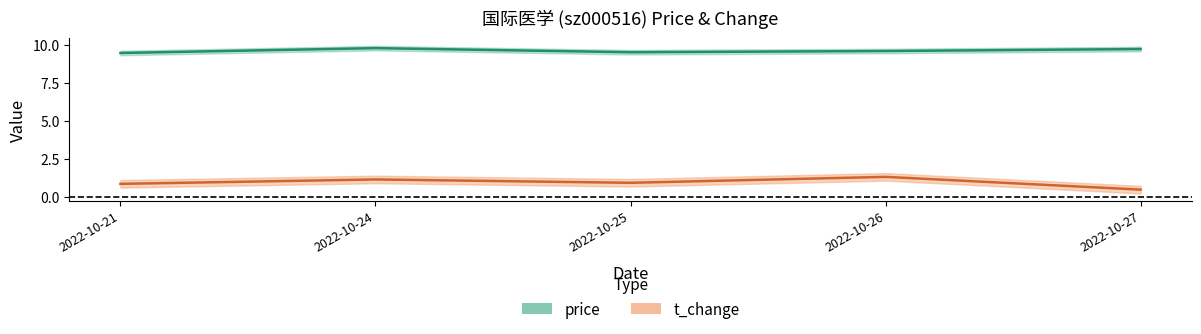

At which category does t_change reach its first local valley?

2022-10-25